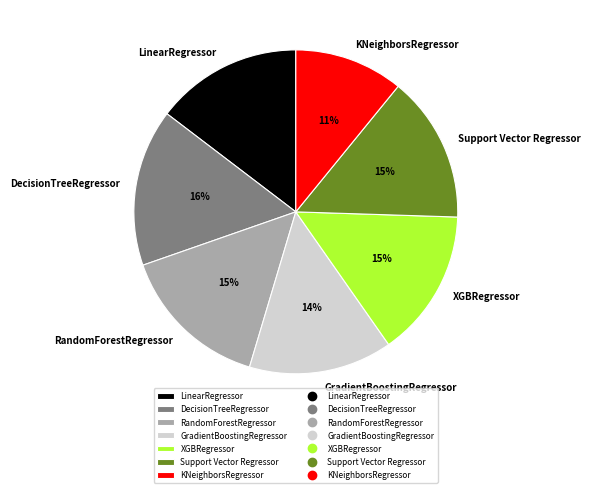

What percentage is the KNeighborsRegressor slice, to the nearest percent?

11%